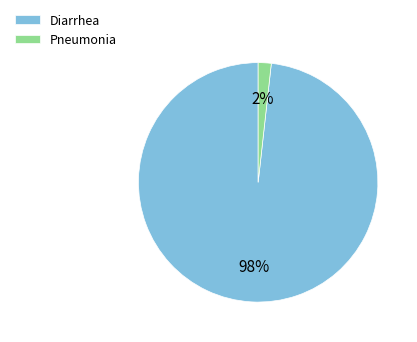

Do Pneumonia and Diarrhea together represent more than half of the pie?

Yes